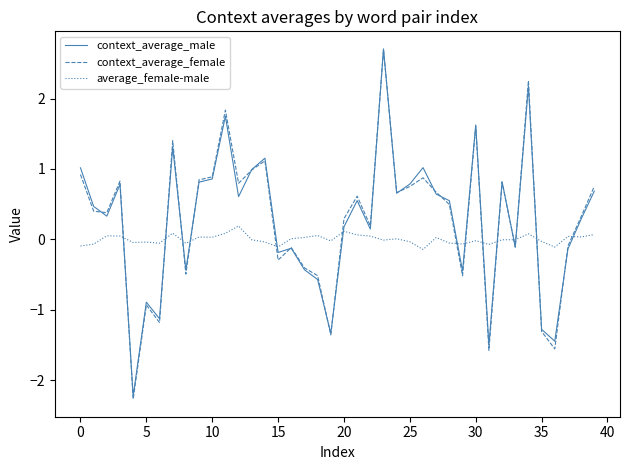

What is the maximum value shown in the chart?

2.7